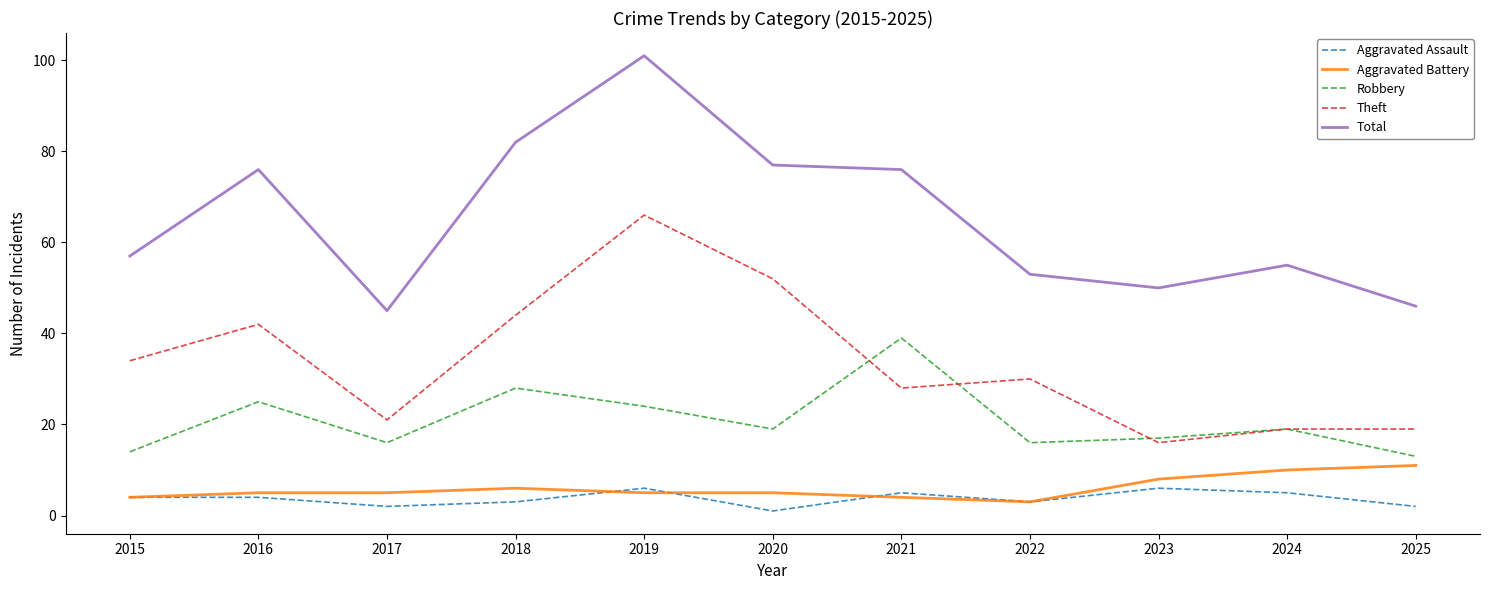

Which series has the largest range (max minus min)?

Total